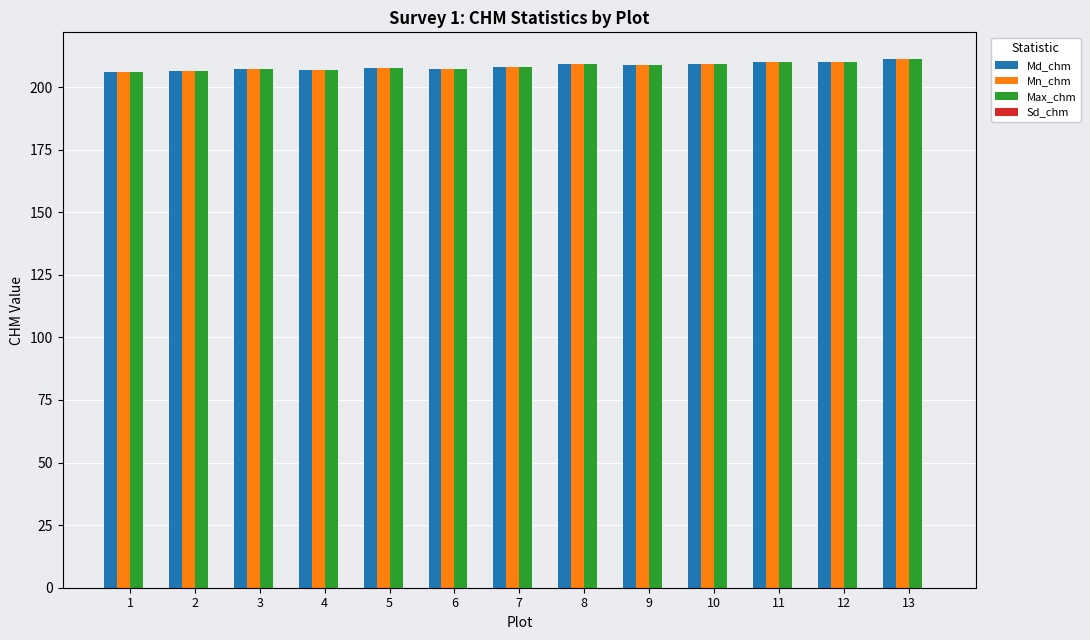

Are the bars horizontal?

No